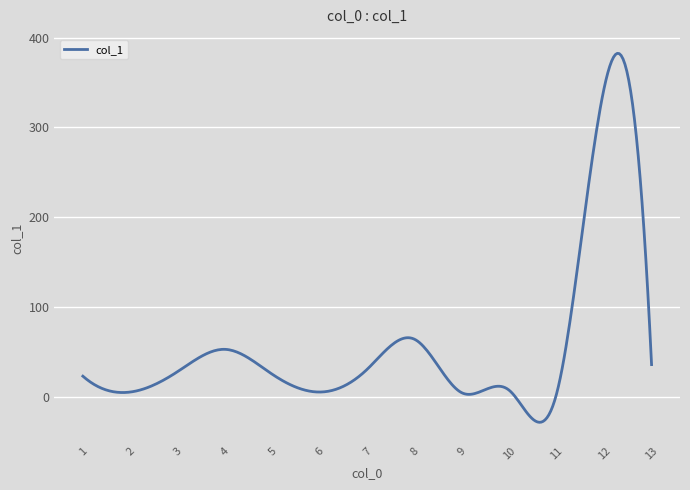

What is the maximum value shown in the chart?

382.6